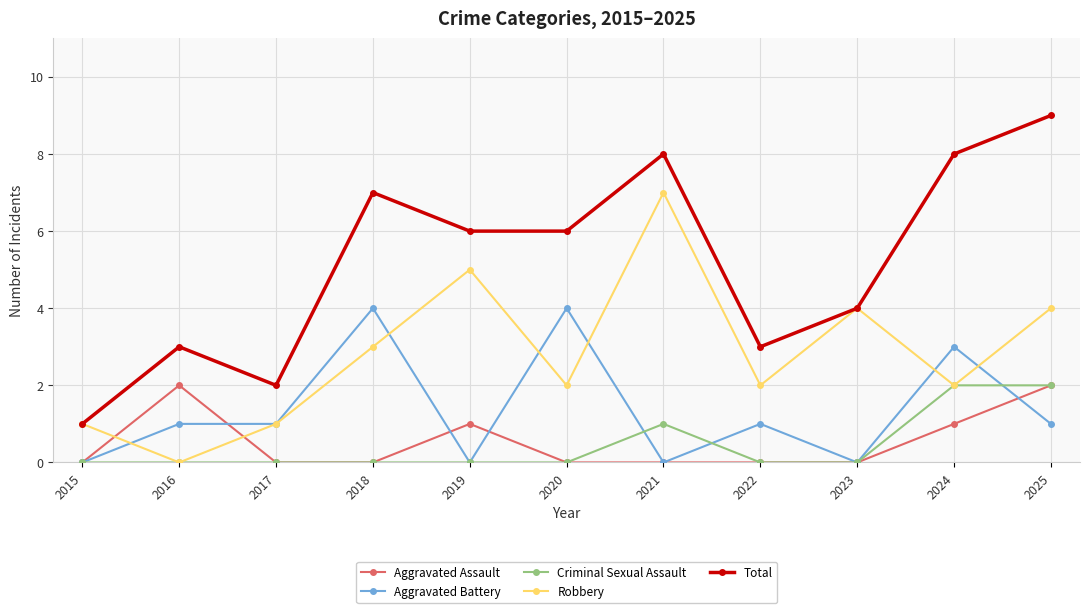

The value of Aggravated Battery at 2017 is 1. True or false?

True